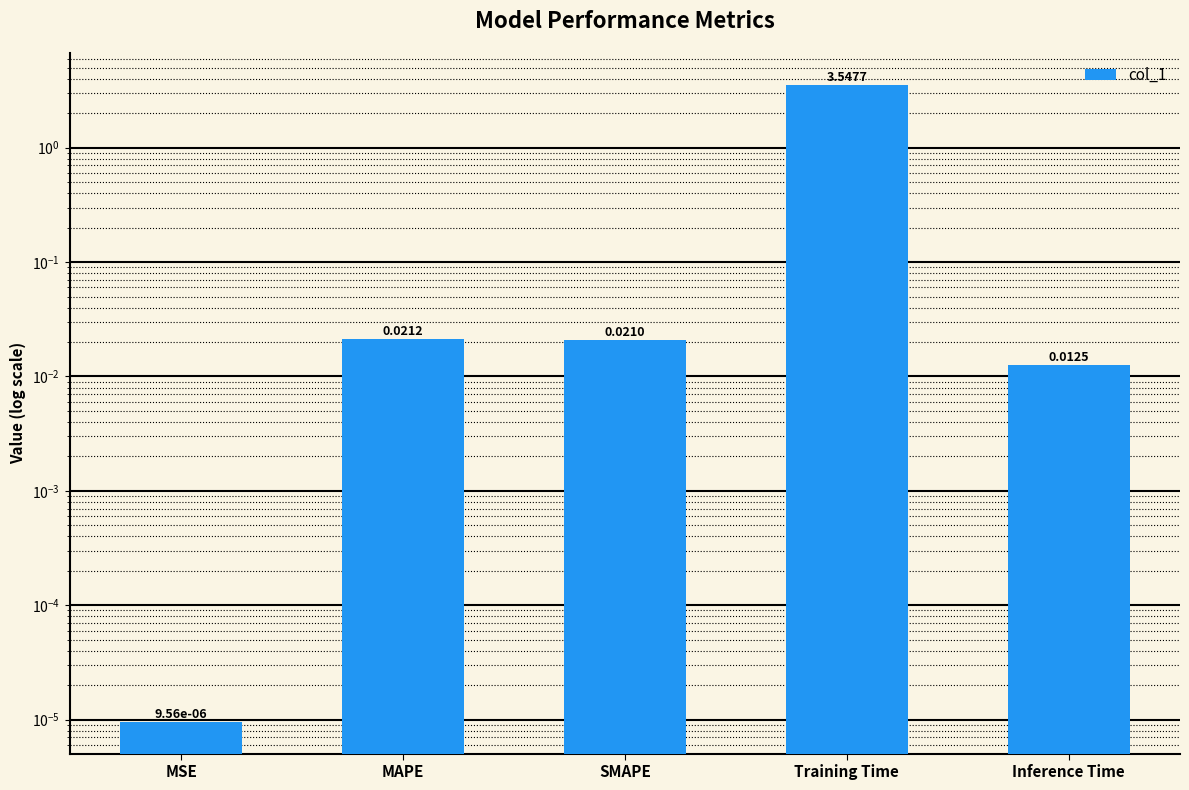

List the labels in order of value, smallest first.

MSE, Inference Time, SMAPE, MAPE, Training Time